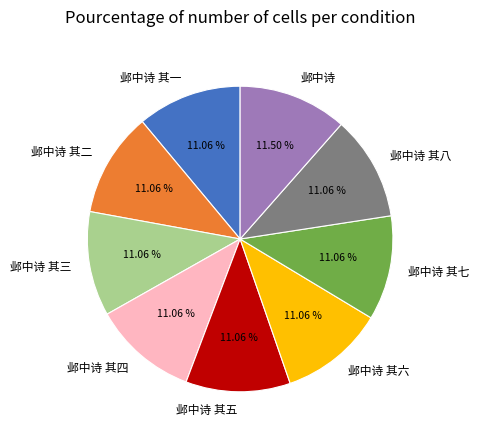

Combined, do 邺中诗 其五 and 邺中诗 其二 account for over 50%?

No